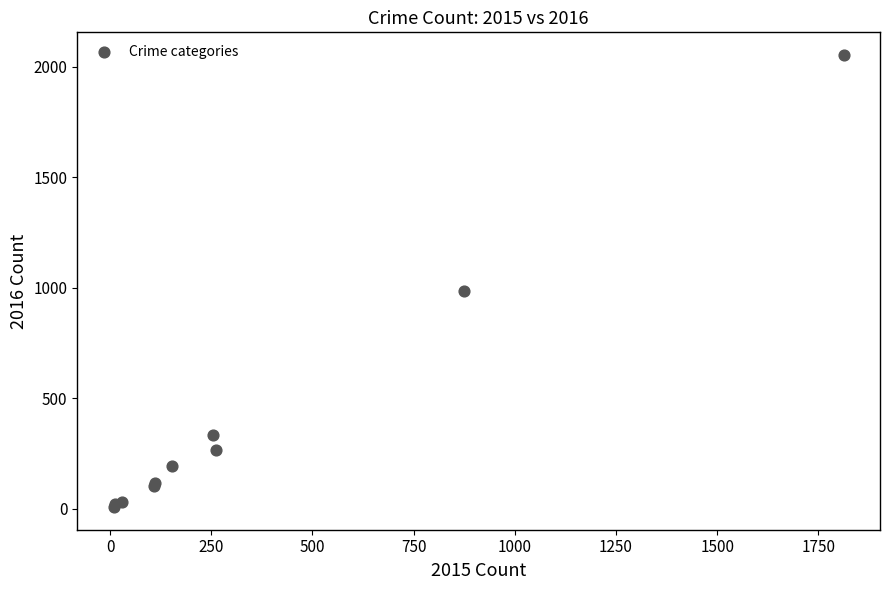

What Y value in the scatter plot is closest to 1030?

984